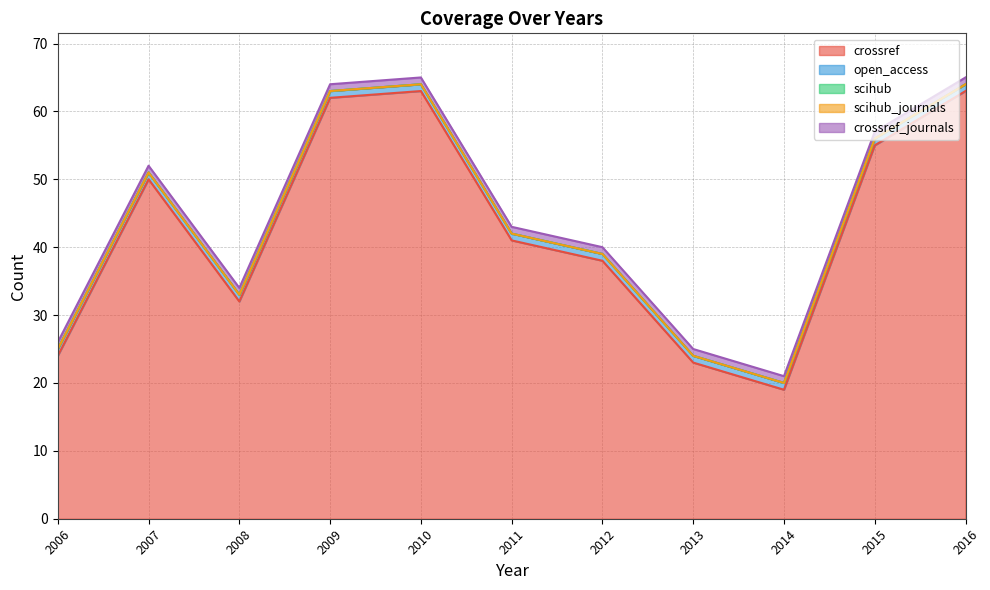

What is the difference between the second highest and minimum values in the crossref series?

44